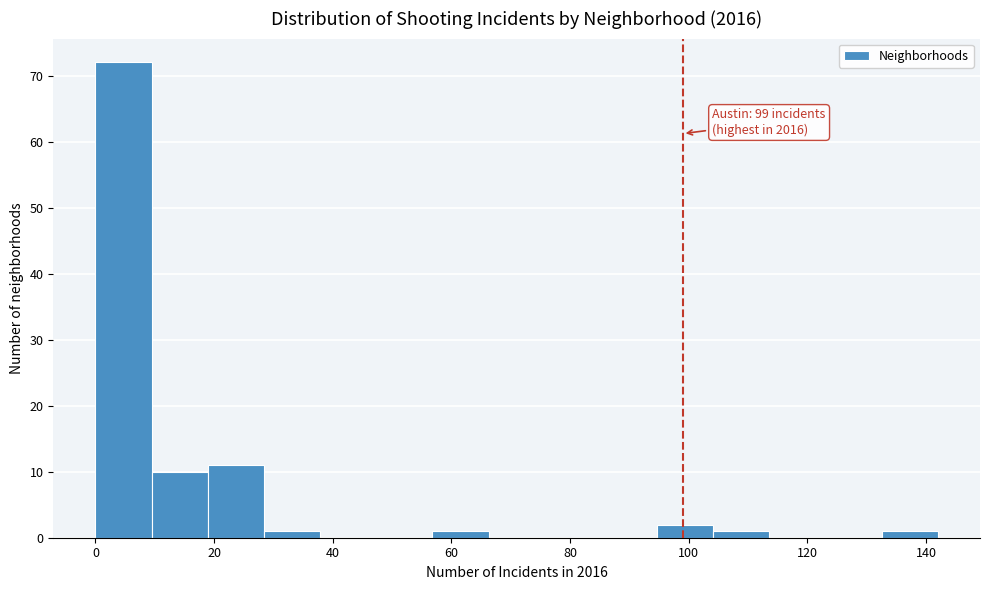

Which range on the x-axis has the tallest bar?

0 to 10